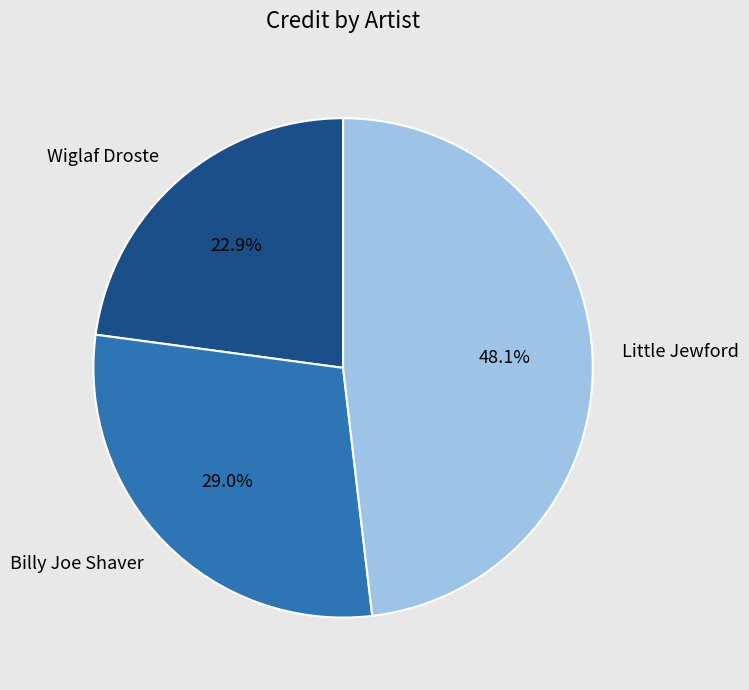

What is the total percentage of Wiglaf Droste and Billy Joe Shaver?

51.9%